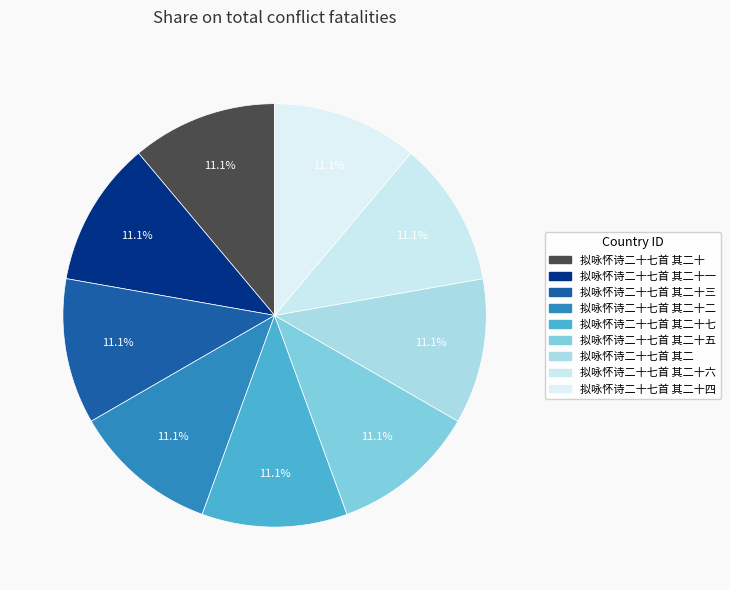

What is the largest slice in the pie chart?

拟咏怀诗二十七首 其二十二